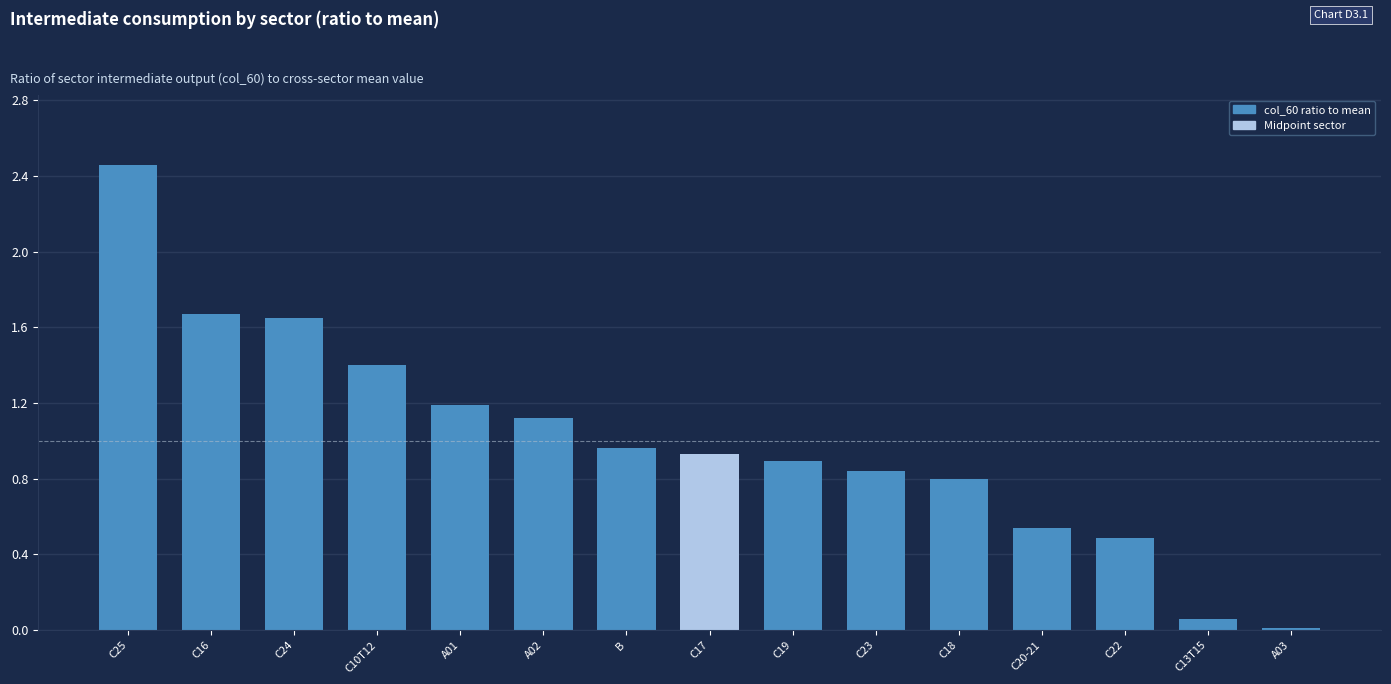

What position from the right is B?

9